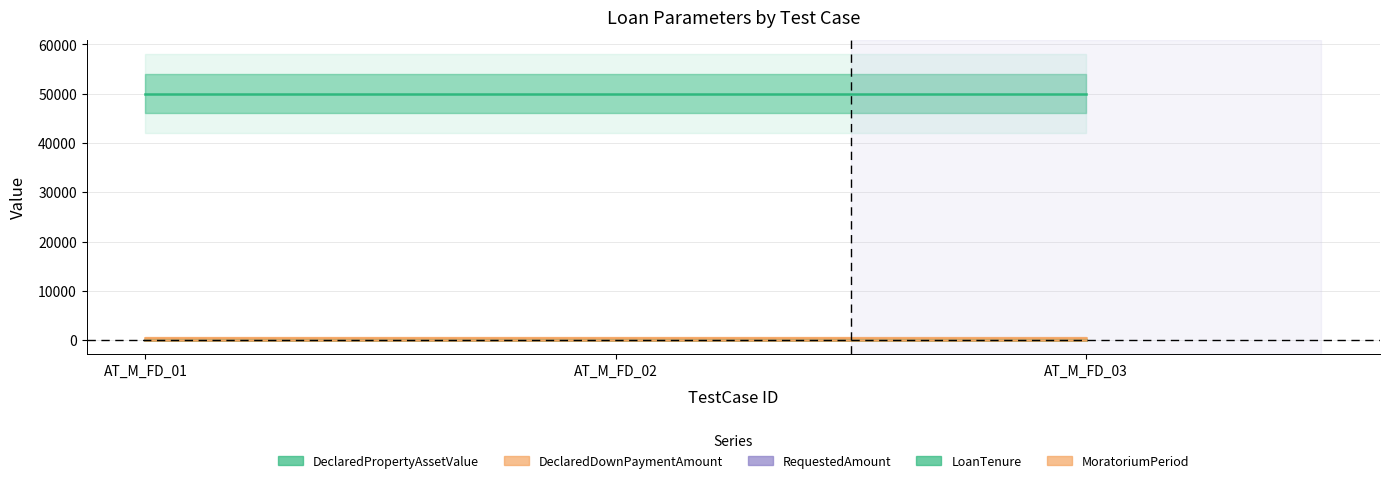

Is this an area chart (filled region under the line)?

No